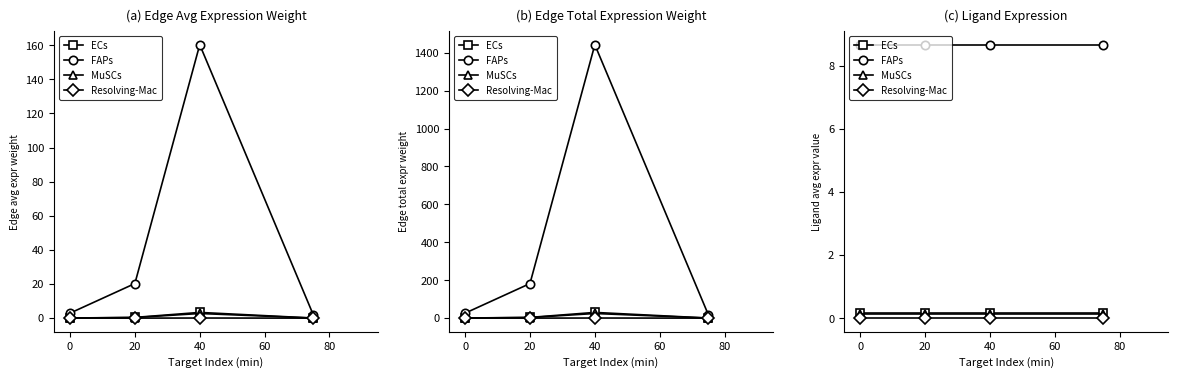

True or false: ECs has more than 2 interior local peaks.

False